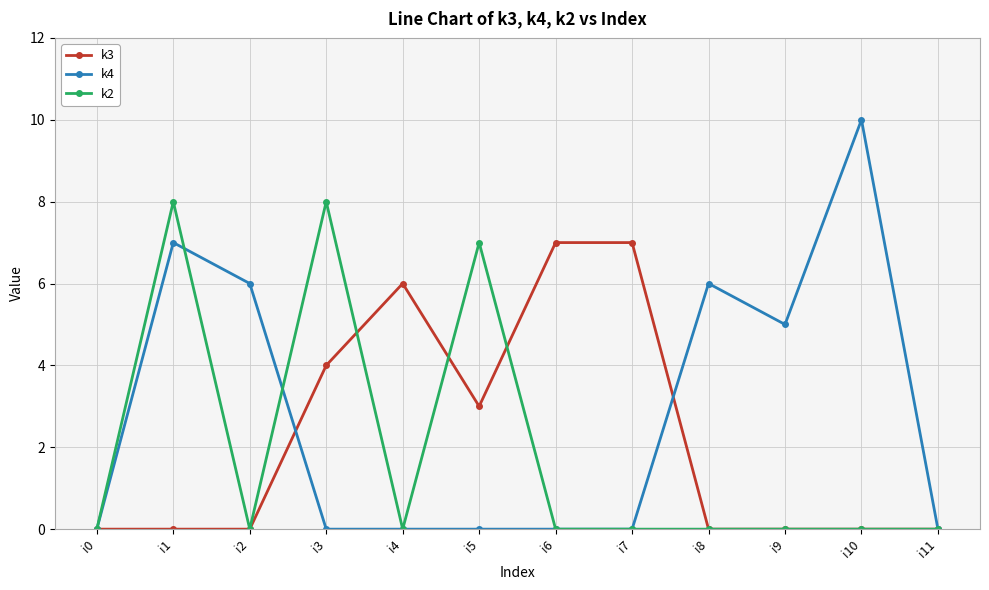

How many categories are shown in the chart?

12